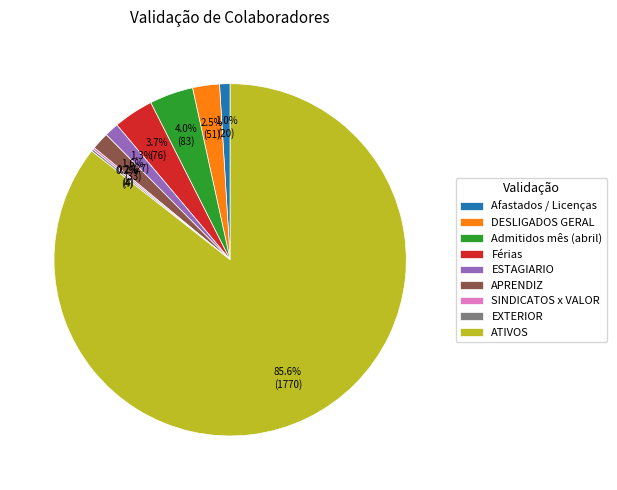

What is the largest slice in the pie chart?

ATIVOS